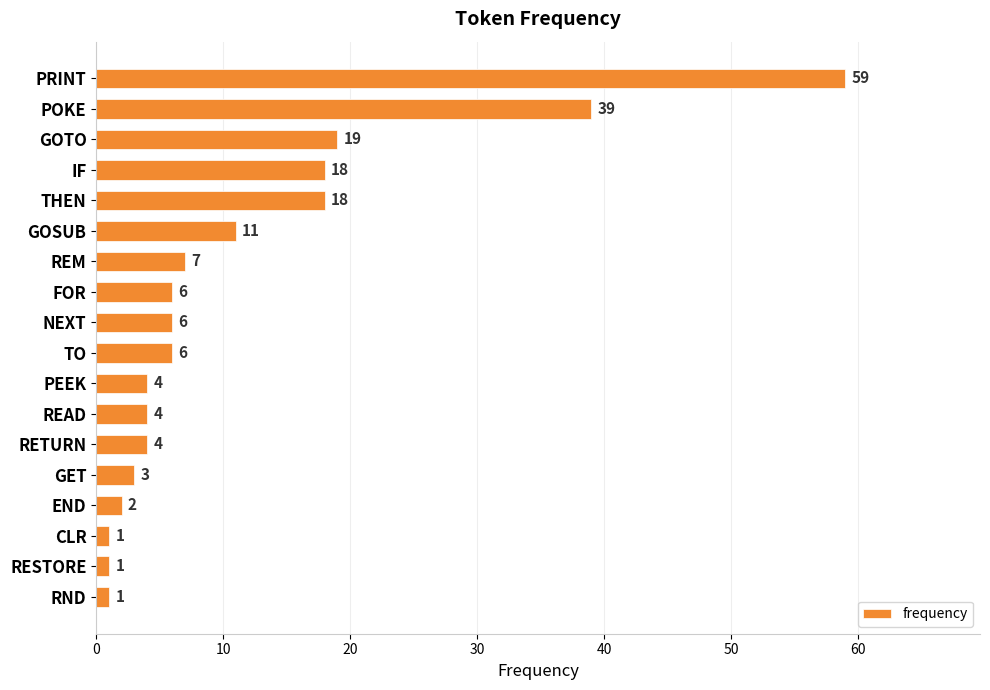

What is the greatest value displayed?

59